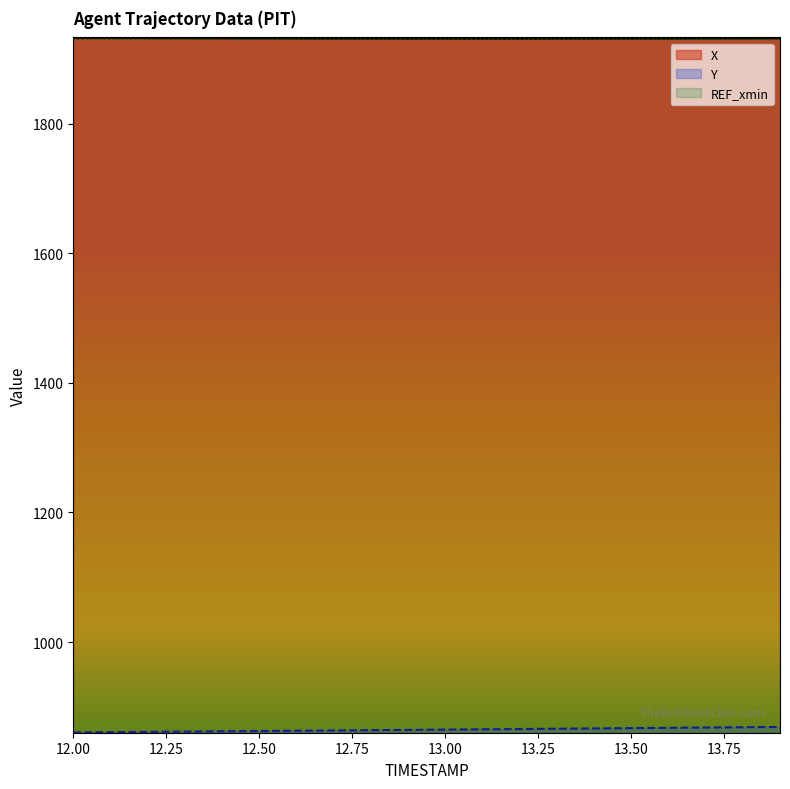

What are all the series names shown in the legend?

X, Y, REF_xmin